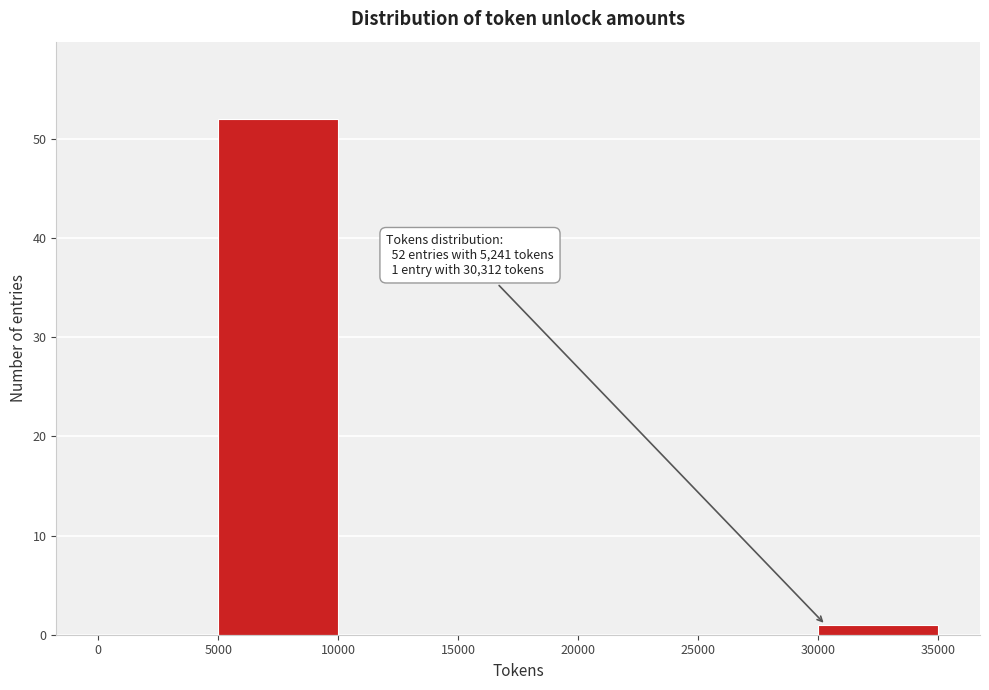

Which range on the x-axis has the tallest bar?

5000 to 10000